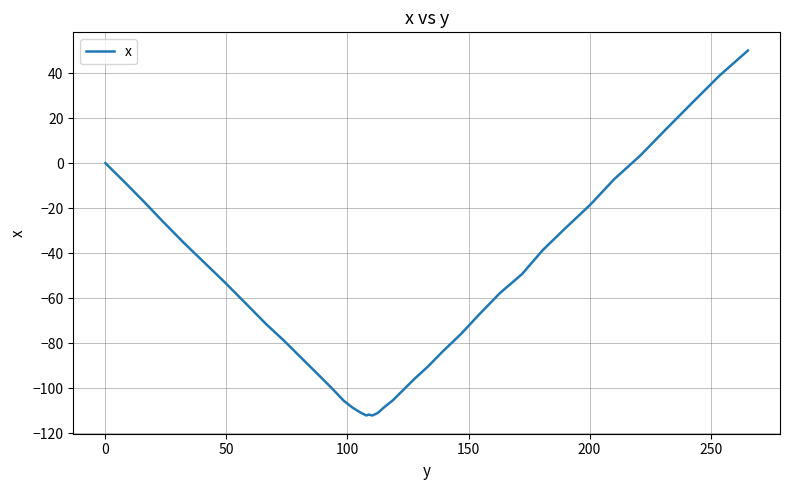

What is the minimum value shown in the chart?

-112.1